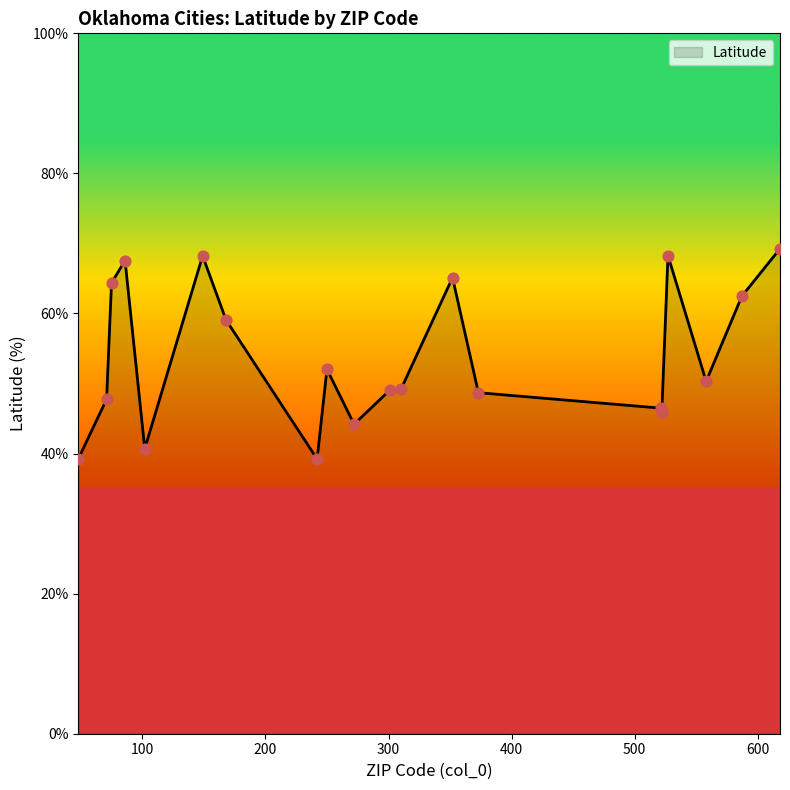

What is the maximum value shown in the chart?

69.3